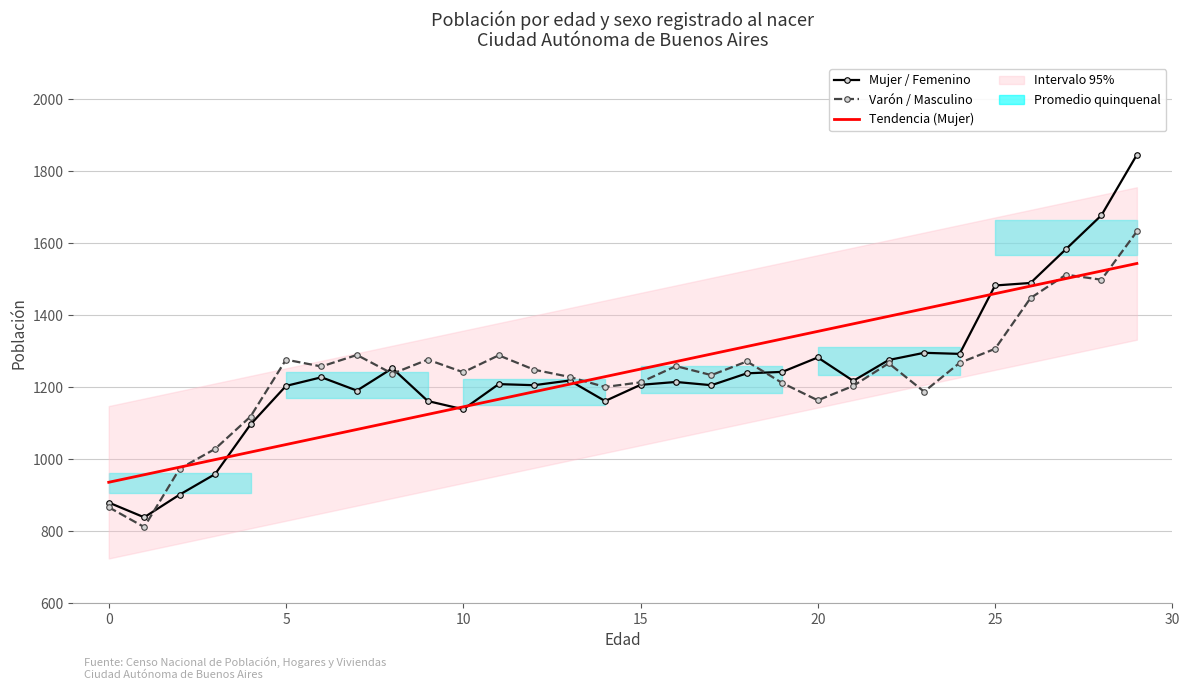

True or false: Mujer / Femenino has more than 2 interior local peaks.

True